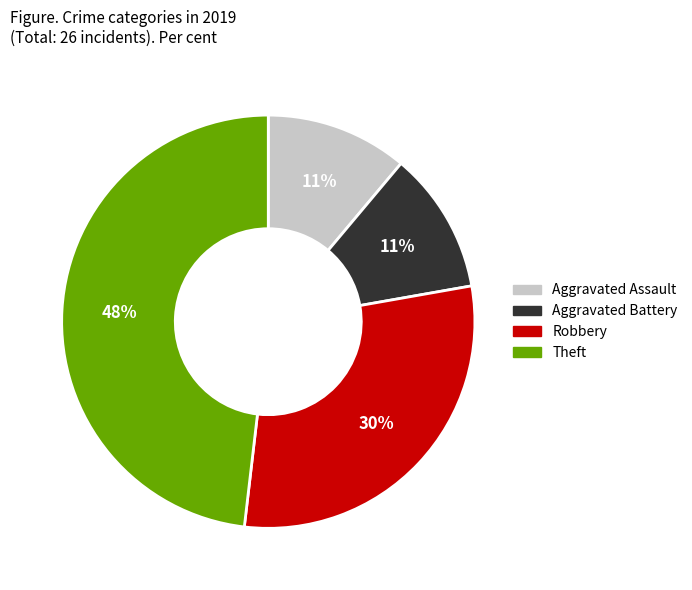

To the nearest percent, what is the difference between the largest and smallest slice percentages?

37%